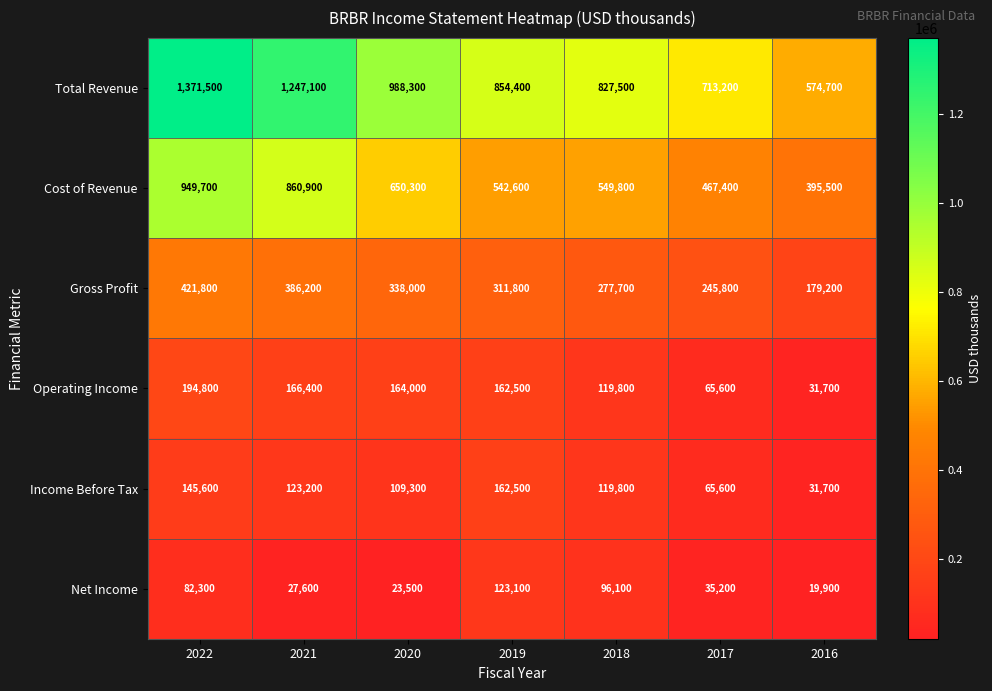

How many Income Before Tax values are between 65600 and 145600?

5